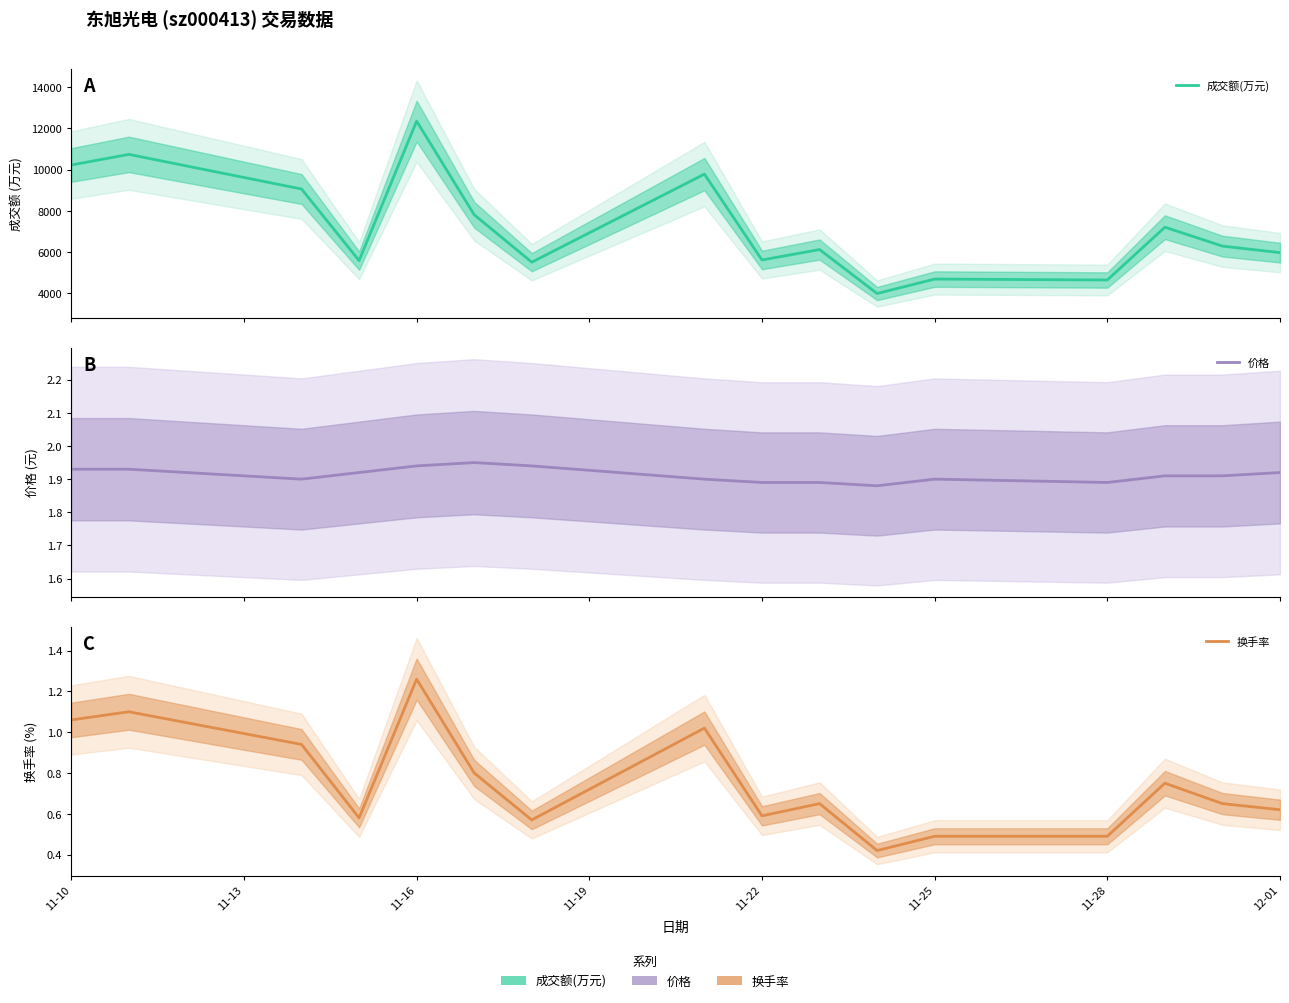

At 11-13, list the series in order from smallest to largest.

换手率, 价格, 成交额(万元)